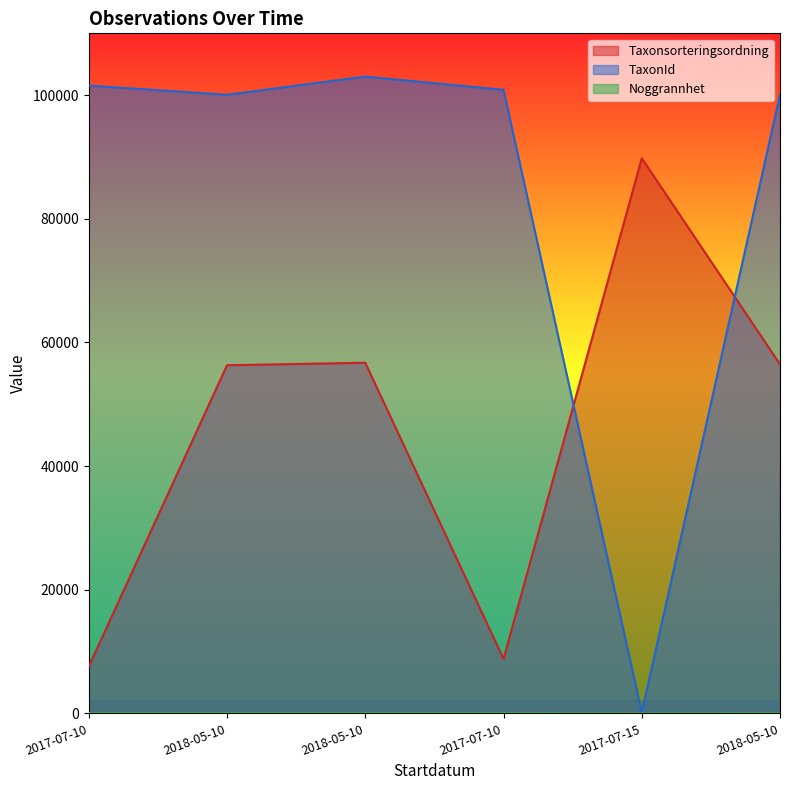

True or false: Taxonsorteringsordning and Noggrannhet cross at least once.

False